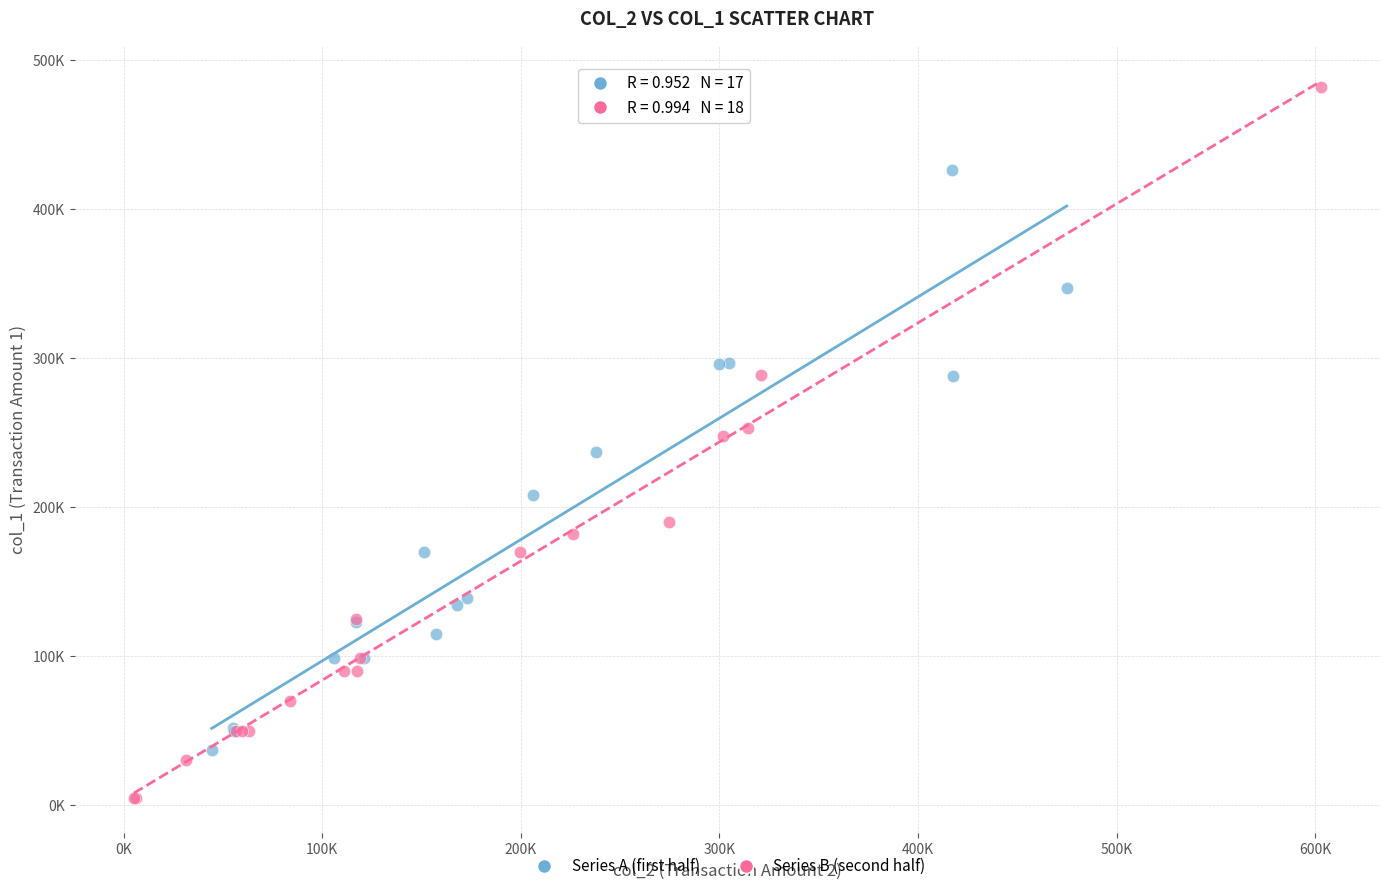

What are all the series names shown in the legend?

Series A (first half), Series B (second half)